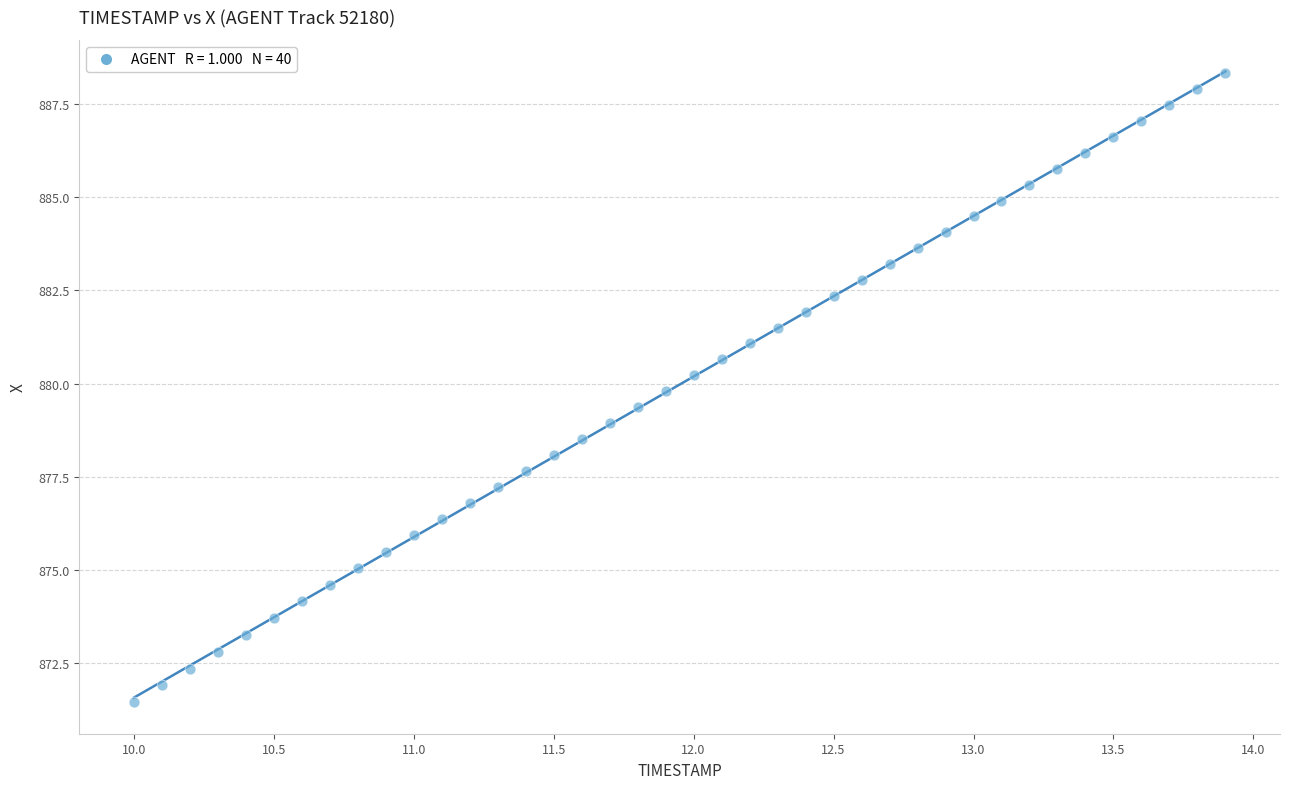

What is the range of X values (max minus min)?

3.9